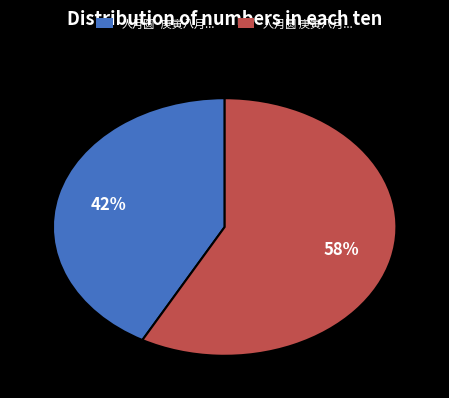

To the nearest percent, what is the difference between the largest and smallest slice percentages?

16%